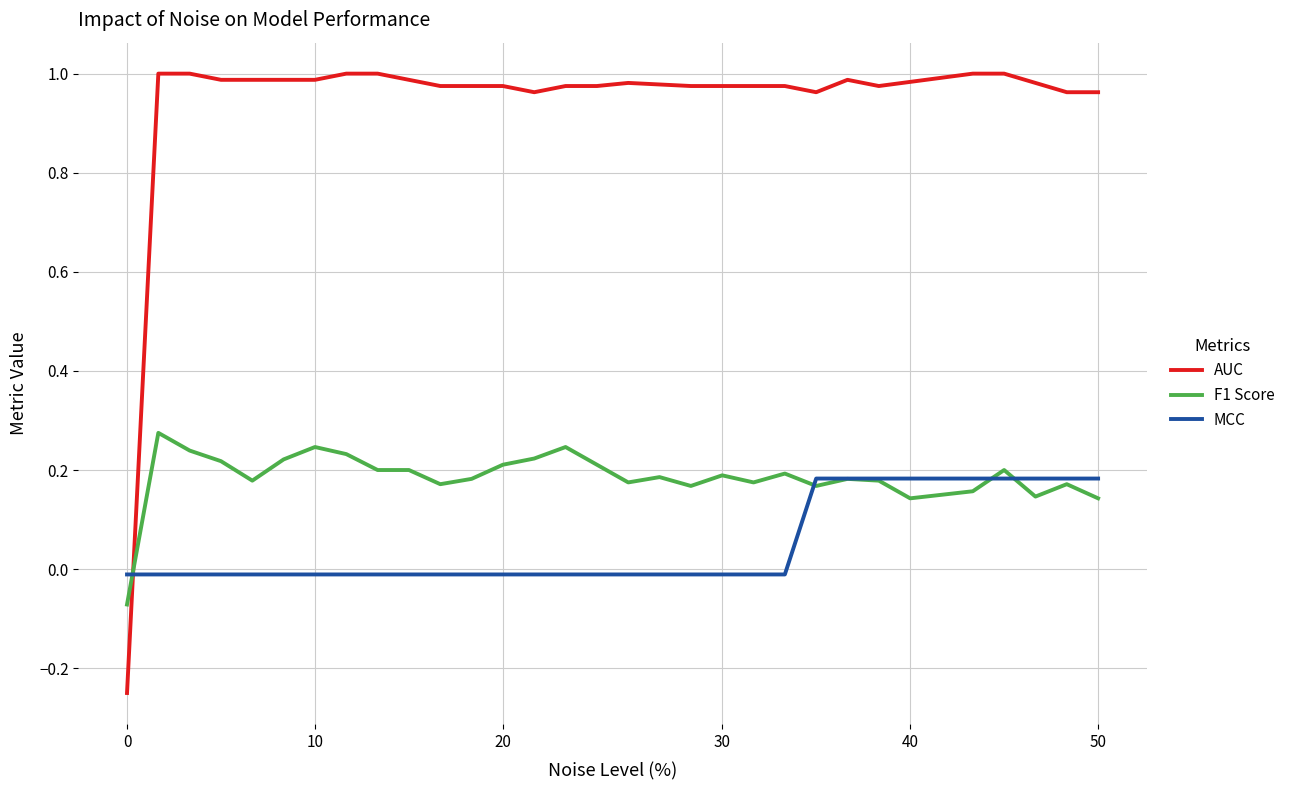

After their last crossing, which series has the higher values: MCC or AUC?

AUC